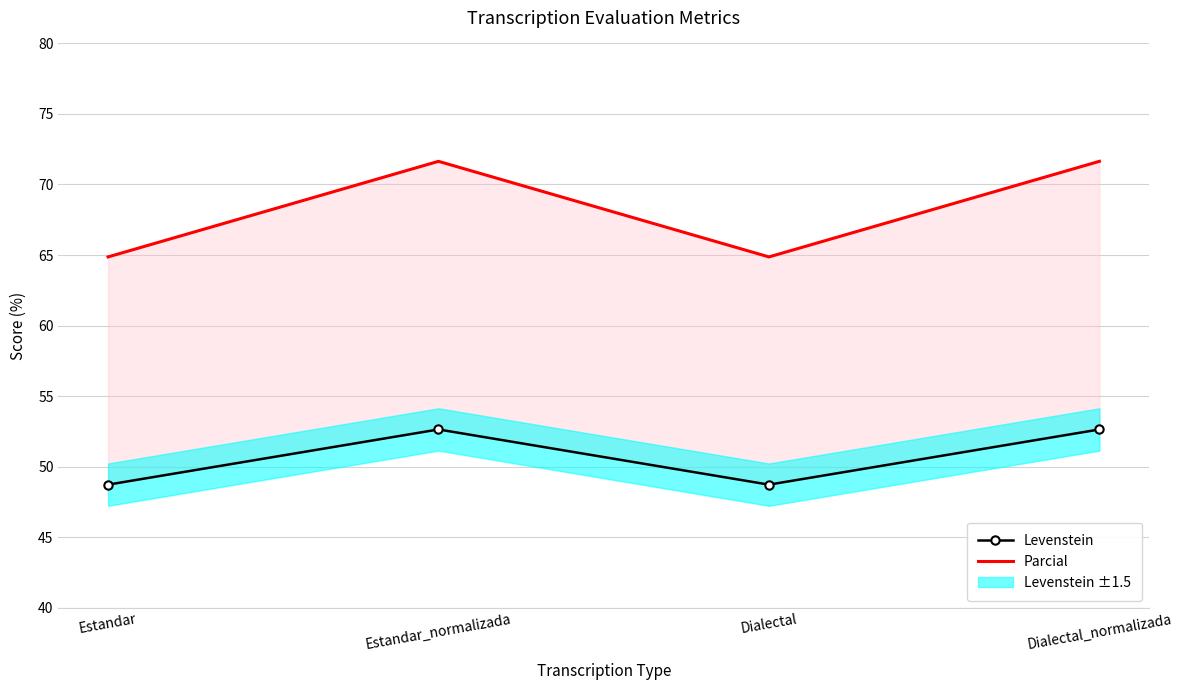

What is the difference between the maximum and minimum values in the Parcial series?

6.8